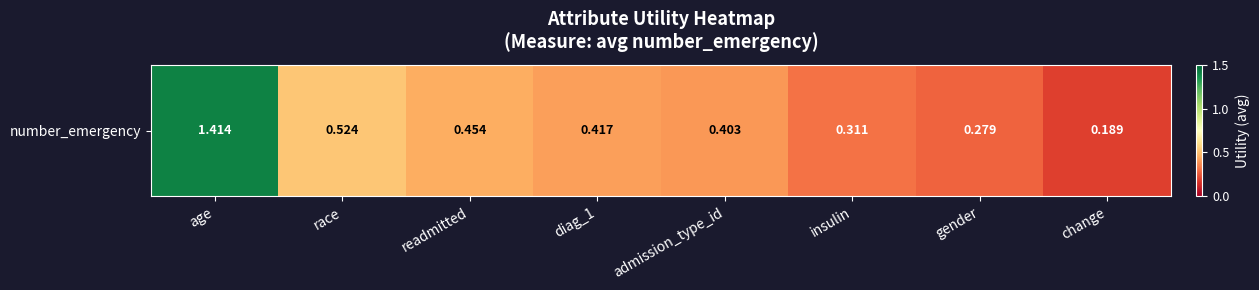

What is the sum of the values at race and diag_1?

0.9